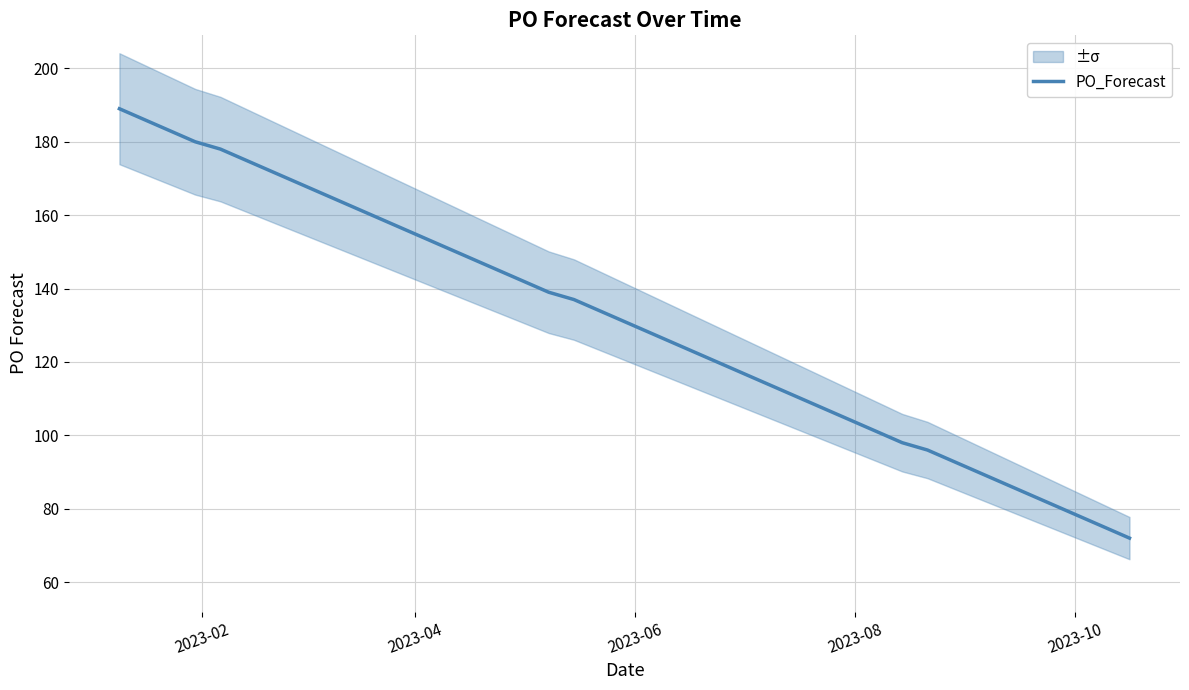

What is the highest value of the PO_Forecast series?

189